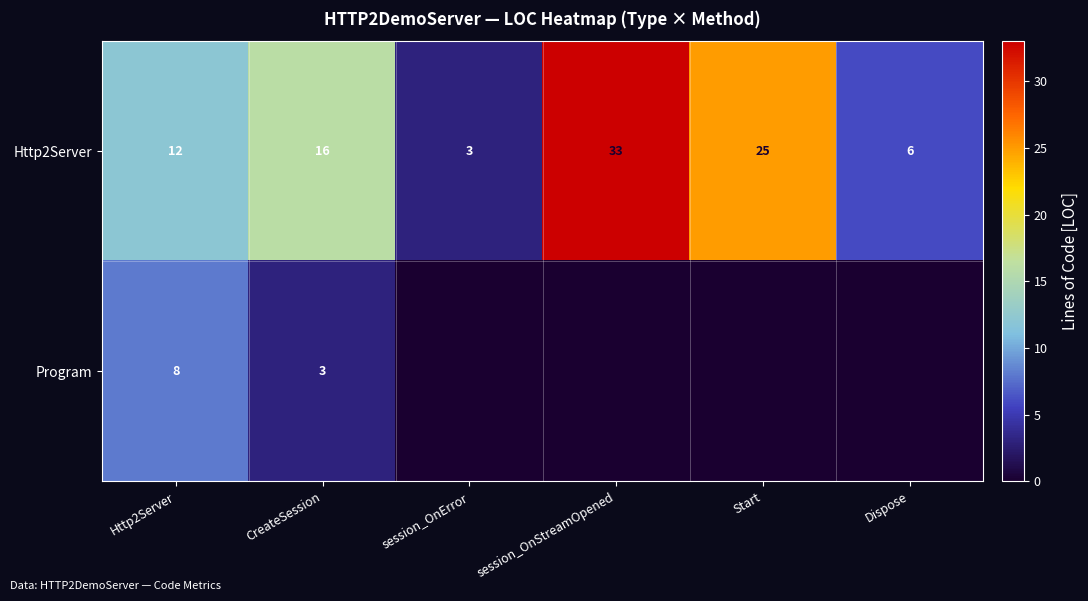

What is the difference between the highest and lowest values at Http2Server?

4